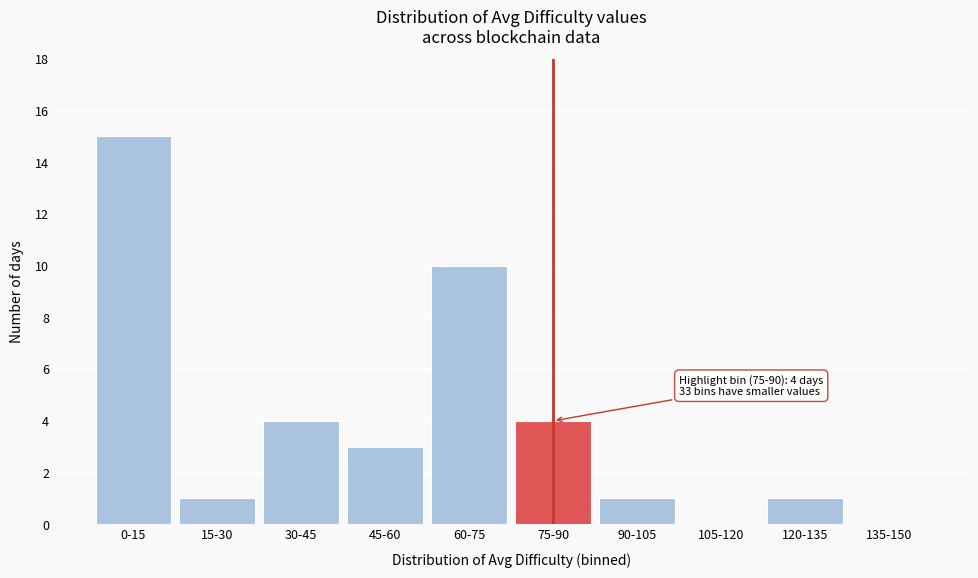

Reading left to right, extract all data points from this chart.

0-15=15	15-30=1	30-45=4	45-60=3	60-75=10	75-90=4	90-105=1	105-120=0	120-135=1	135-150=0